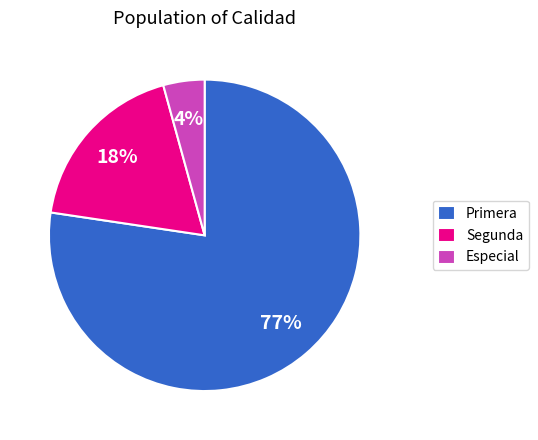

The Primera slice represents 77% of the pie. True or false?

True